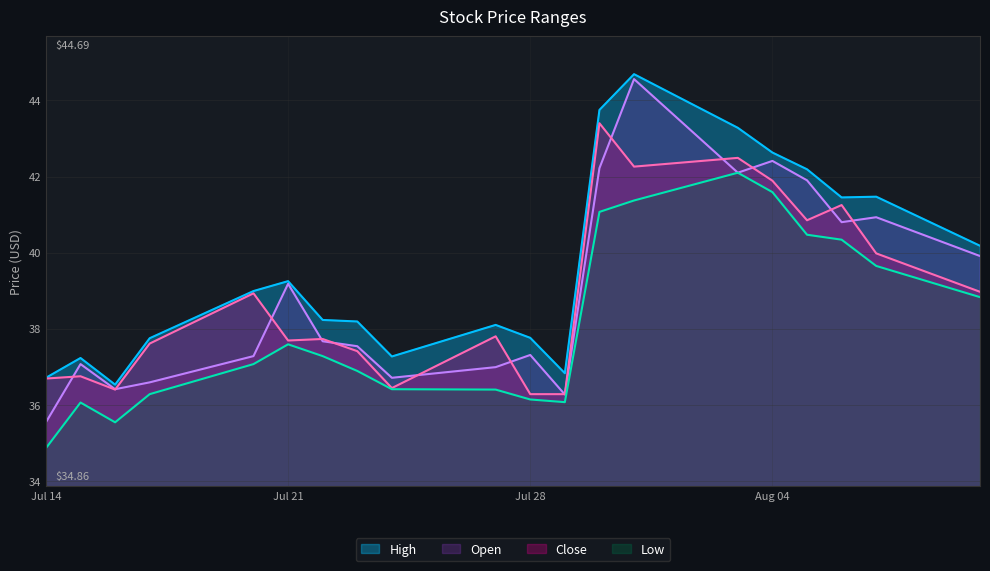

True or false: High and Low cross at least once.

False